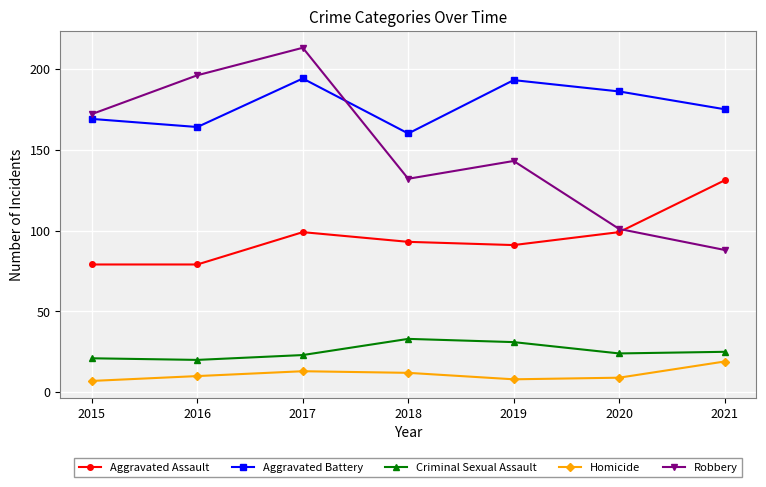

True or false: Aggravated Assault and Aggravated Battery cross at least once.

False